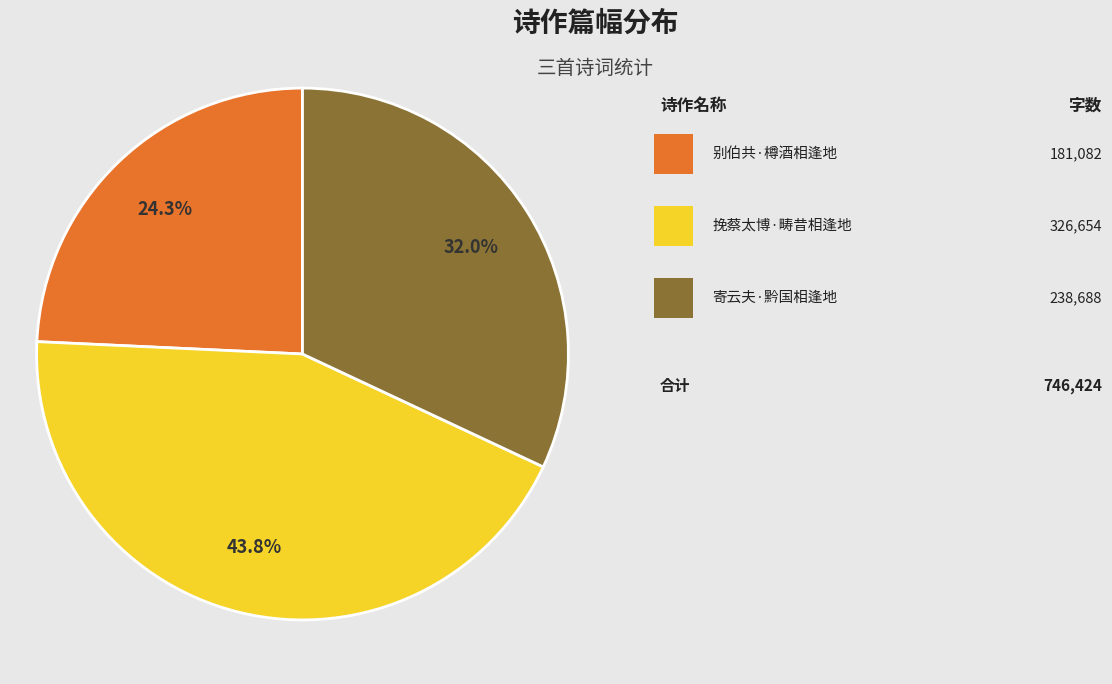

Is there a majority slice in this chart?

No